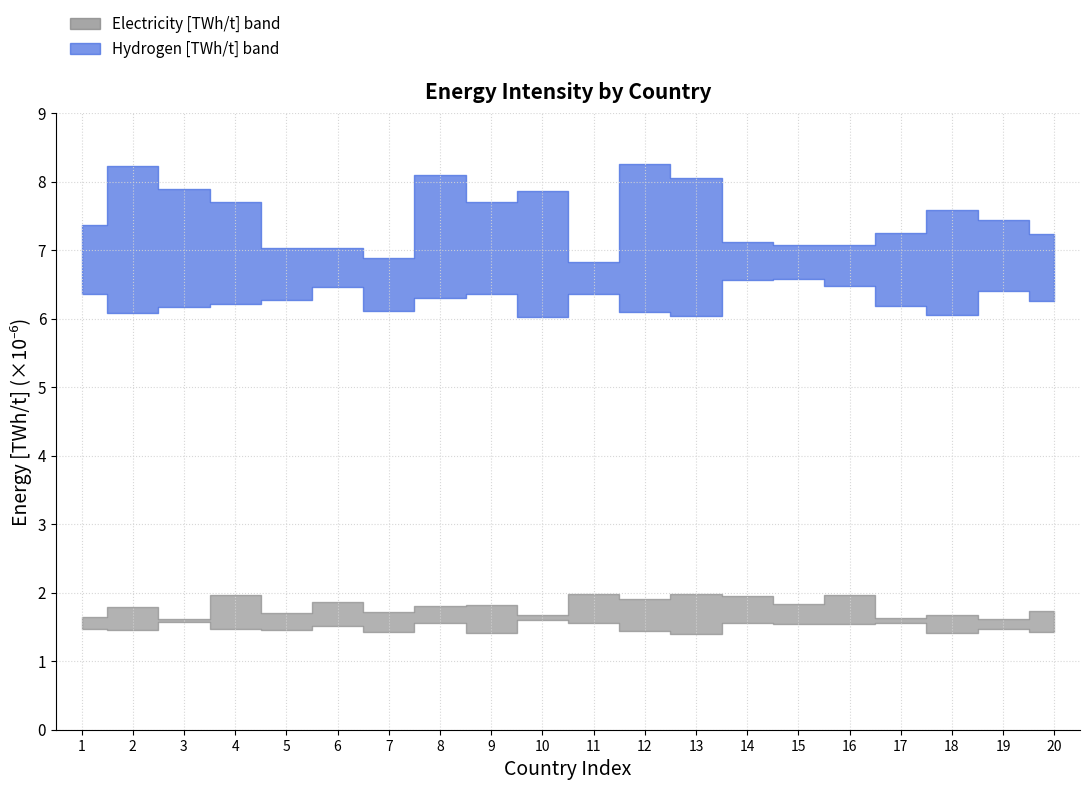

Rank the series by their average value, from highest to lowest.

Hydrogen [TWh/t], Electricity [TWh/t]